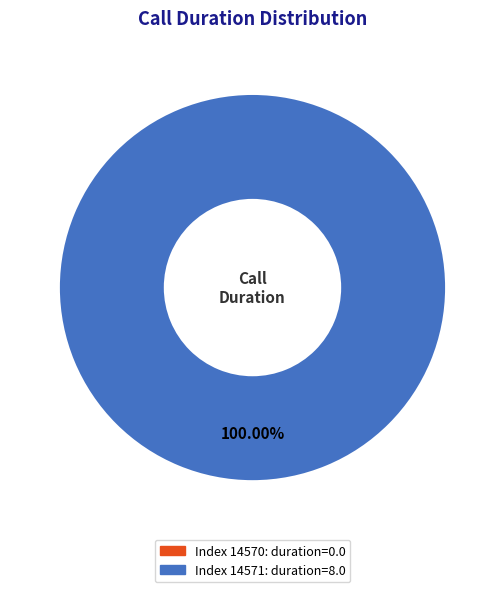

Is there a majority slice in this chart?

Yes